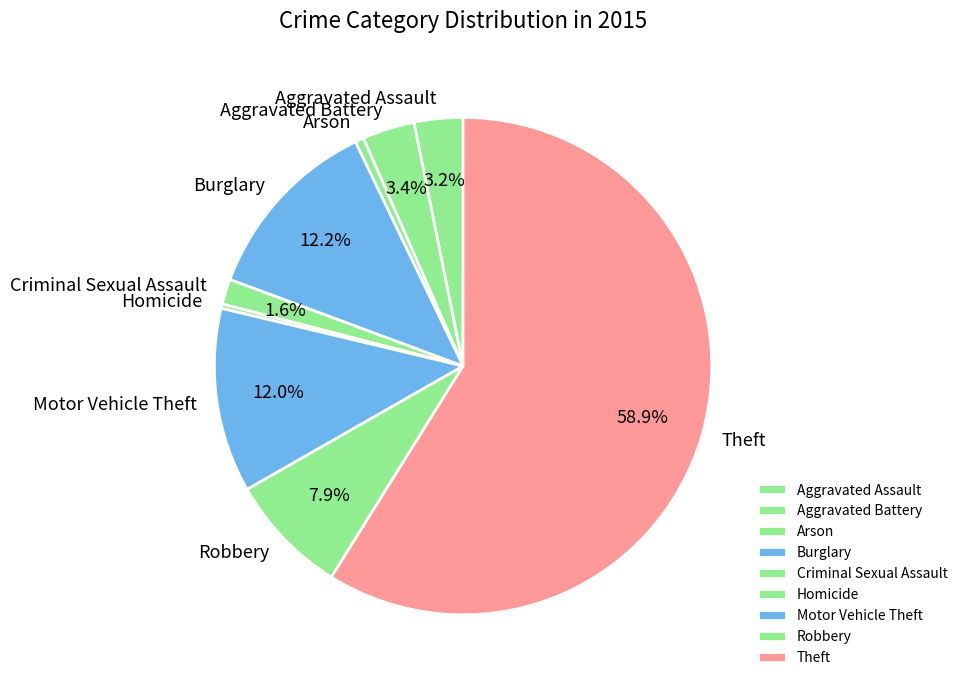

What percentage is the Robbery slice, to the nearest percent?

8%